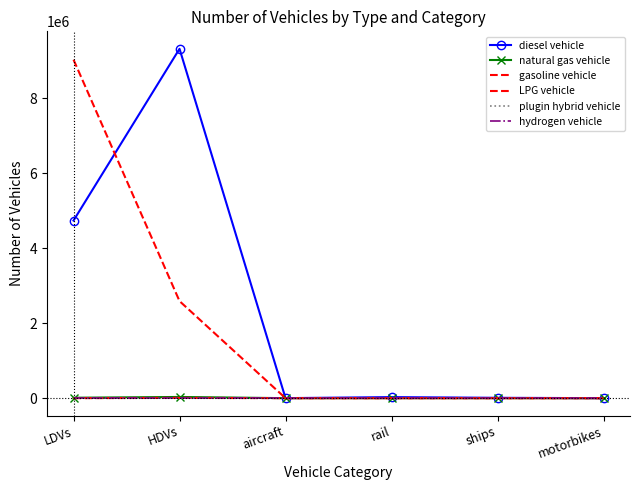

True or false: plugin hybrid vehicle has more than 1 points higher than both neighbors.

False